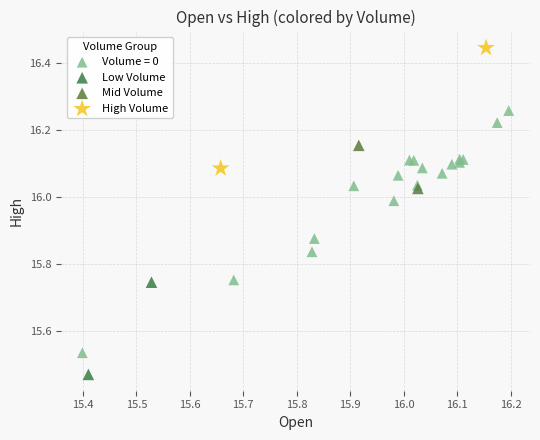

What are all the series names shown in the legend?

Volume = 0, Low Volume, Mid Volume, High Volume